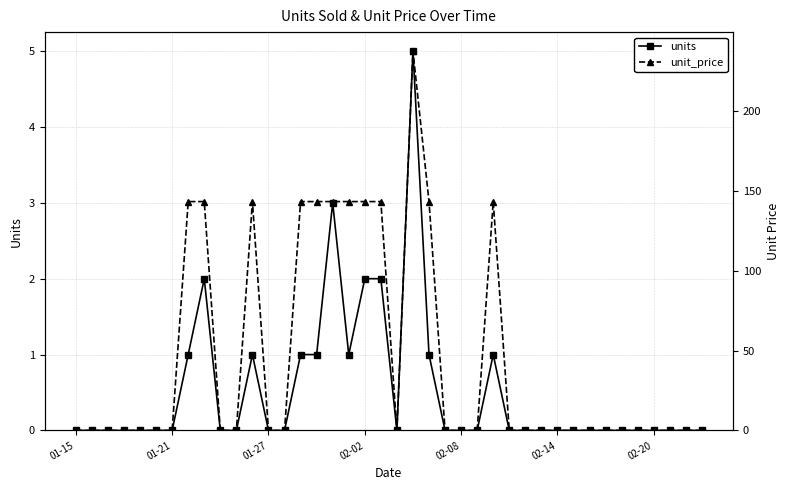

The units series shows 0.0 at 39. True or false?

True